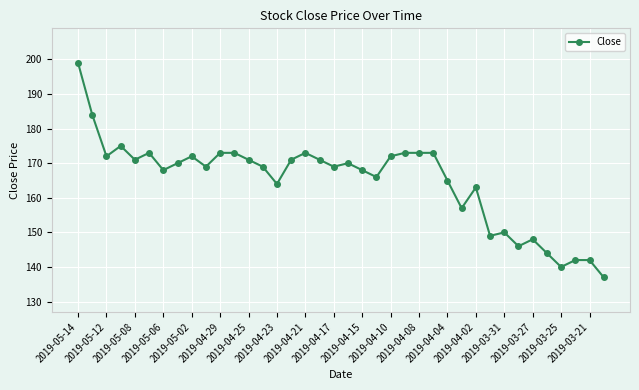

True or false: there are more than 0 points higher than both neighbors.

True